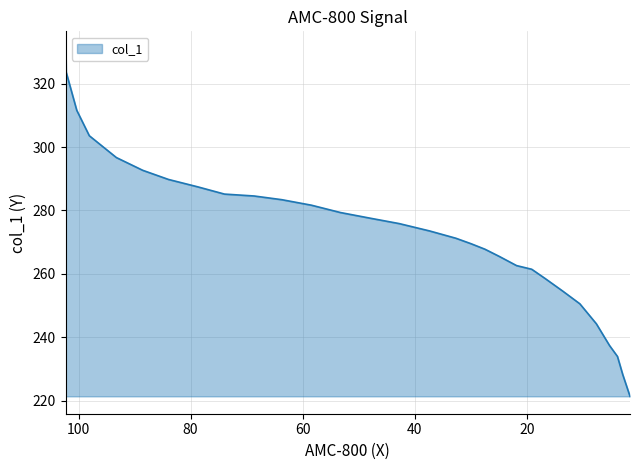

The chart shows a value of 171.1 at 68.6626. True or false?

False